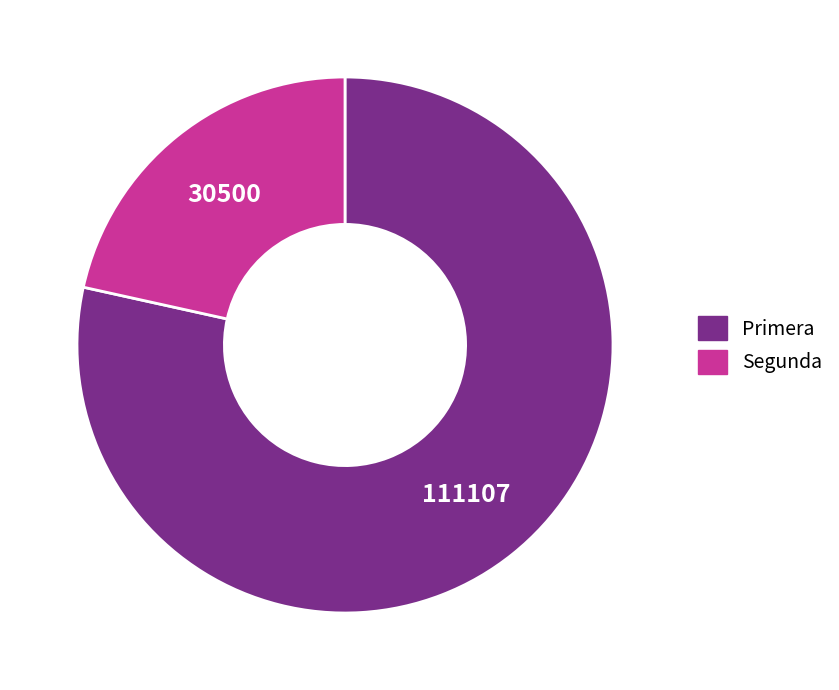

Does Primera account for over 50% of the chart?

Yes